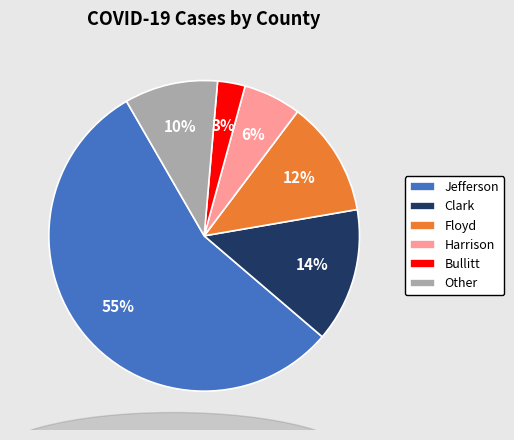

Do Clark and Bullitt together represent more than half of the pie?

No